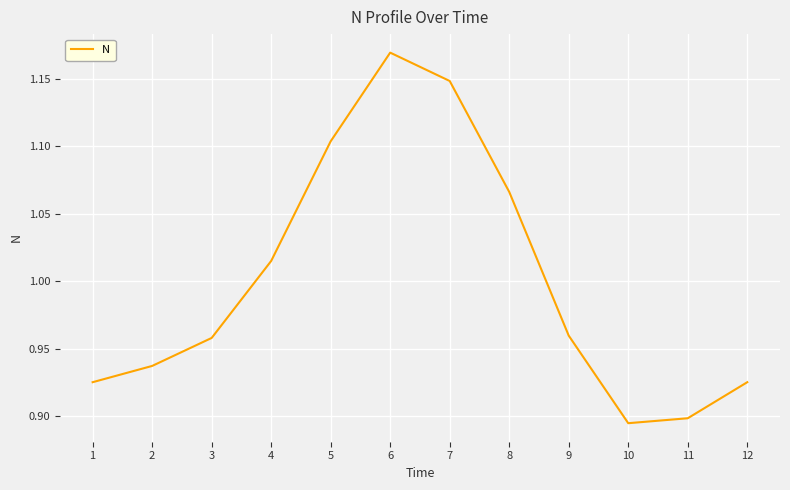

The chart shows a value of 0.4 at 3. True or false?

False